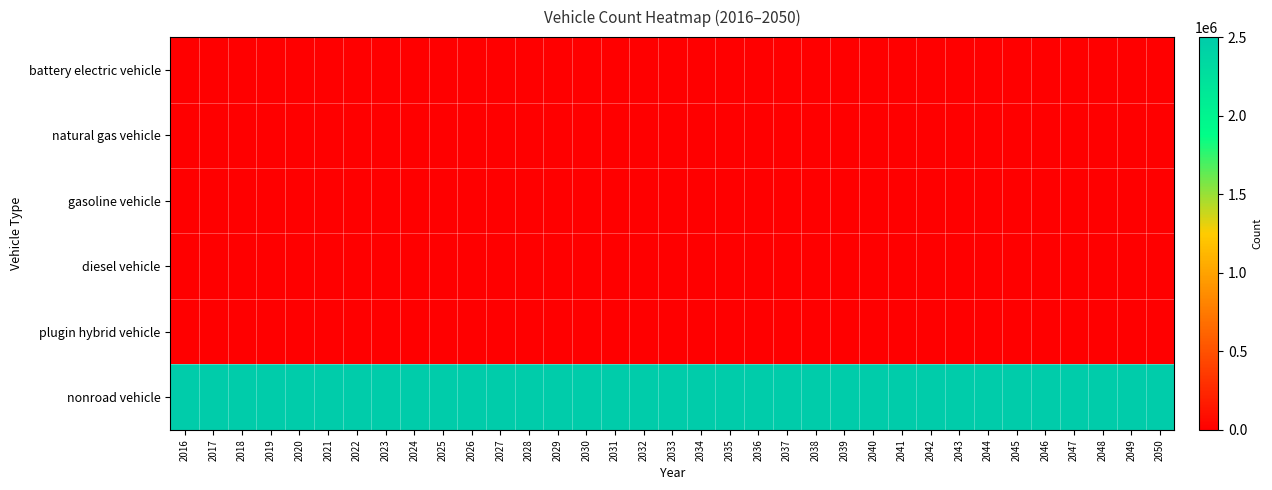

Reading left to right, extract all data points from this chart.

battery electric vehicle: 2016=0	2017=0	2018=0	2019=0	2020=0	2021=0	2022=0	2023=0	2024=0	2025=0	2026=0	2027=0	2028=0	2029=0	2030=0	2031=0	2032=0	2033=0	2034=0	2035=0	2036=0	2037=0	2038=0	2039=0	2040=0	2041=0	2042=0	2043=0	2044=0	2045=0	2046=0	2047=0	2048=0	2049=0	2050=0
natural gas vehicle: 2016=0	2017=0	2018=0	2019=0	2020=0	2021=0	2022=0	2023=0	2024=0	2025=0	2026=0	2027=0	2028=0	2029=0	2030=0	2031=0	2032=0	2033=0	2034=0	2035=0	2036=0	2037=0	2038=0	2039=0	2040=0	2041=0	2042=0	2043=0	2044=0	2045=0	2046=0	2047=0	2048=0	2049=0	2050=0
gasoline vehicle: 2016=0	2017=0	2018=0	2019=0	2020=0	2021=0	2022=0	2023=0	2024=0	2025=0	2026=0	2027=0	2028=0	2029=0	2030=0	2031=0	2032=0	2033=0	2034=0	2035=0	2036=0	2037=0	2038=0	2039=0	2040=0	2041=0	2042=0	2043=0	2044=0	2045=0	2046=0	2047=0	2048=0	2049=0	2050=0
diesel vehicle: 2016=0	2017=0	2018=0	2019=0	2020=0	2021=0	2022=0	2023=0	2024=0	2025=0	2026=0	2027=0	2028=0	2029=0	2030=0	2031=0	2032=0	2033=0	2034=0	2035=0	2036=0	2037=0	2038=0	2039=0	2040=0	2041=0	2042=0	2043=0	2044=0	2045=0	2046=0	2047=0	2048=0	2049=0	2050=0
plugin hybrid vehicle: 2016=0	2017=0	2018=0	2019=0	2020=0	2021=0	2022=0	2023=0	2024=0	2025=0	2026=0	2027=0	2028=0	2029=0	2030=0	2031=0	2032=0	2033=0	2034=0	2035=0	2036=0	2037=0	2038=0	2039=0	2040=0	2041=0	2042=0	2043=0	2044=0	2045=0	2046=0	2047=0	2048=0	2049=0	2050=0
nonroad vehicle: 2016=2500000	2017=2500000	2018=2500000	2019=2500000	2020=2500000	2021=2500000	2022=2500000	2023=2500000	2024=2500000	2025=2500000	2026=2500000	2027=2500000	2028=2500000	2029=2500000	2030=2500000	2031=2500000	2032=2500000	2033=2500000	2034=2500000	2035=2500000	2036=2500000	2037=2500000	2038=2500000	2039=2500000	2040=2500000	2041=2500000	2042=2500000	2043=2500000	2044=2500000	2045=2500000	2046=2500000	2047=2500000	2048=2500000	2049=2500000	2050=2500000